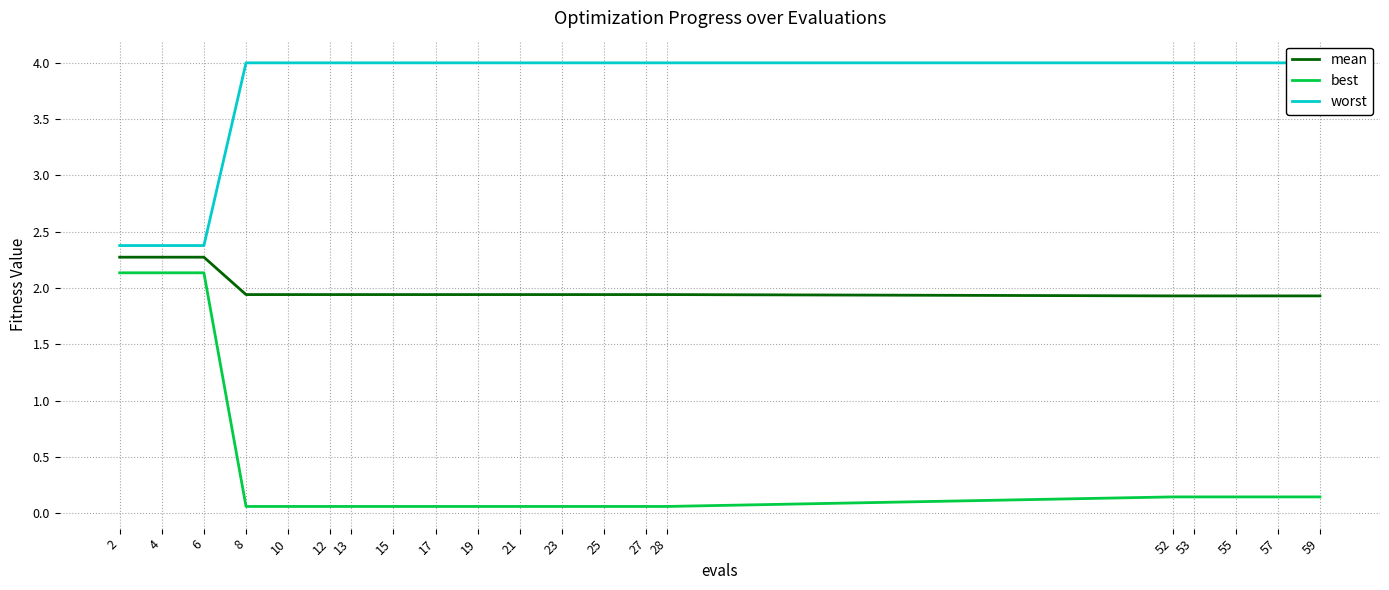

True or false: mean and best cross at least once.

False